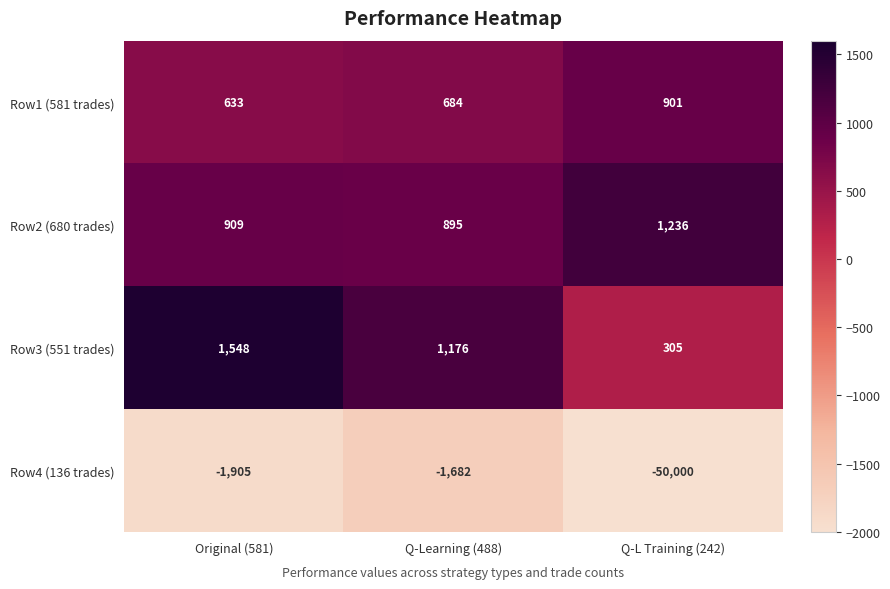

Which series has the largest total across all categories?

Row2 (680 trades)